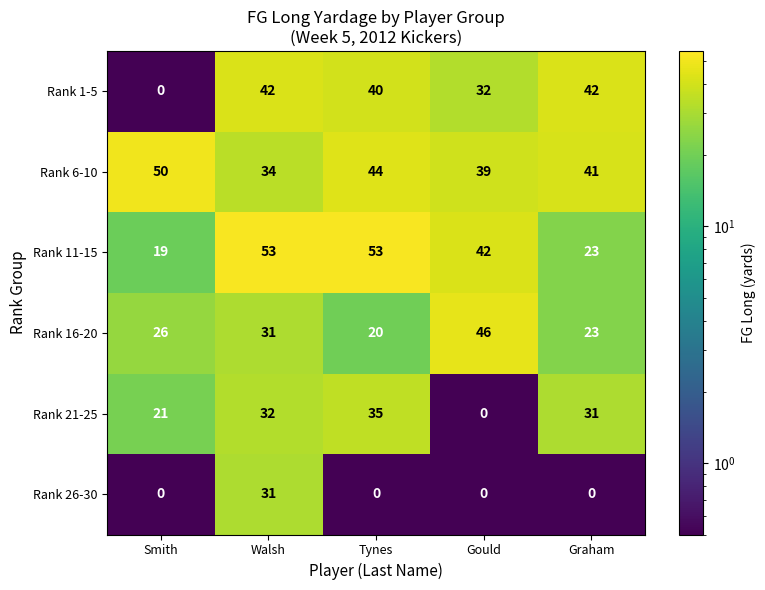

Between Smith and Graham, which series saw the biggest shift?

Rank 1-5